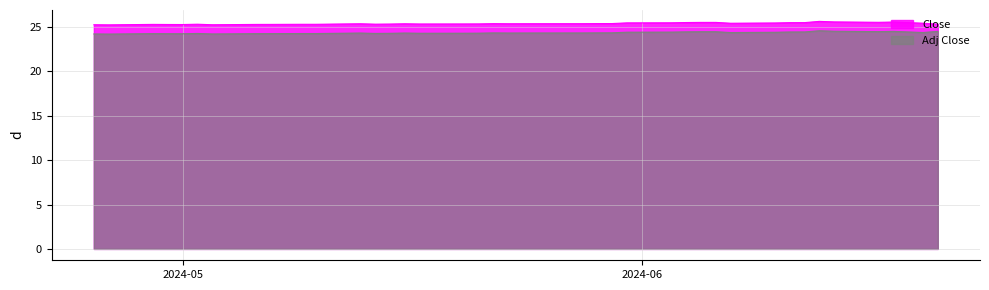

At which category is the sum across all series the highest?

2024-06-13